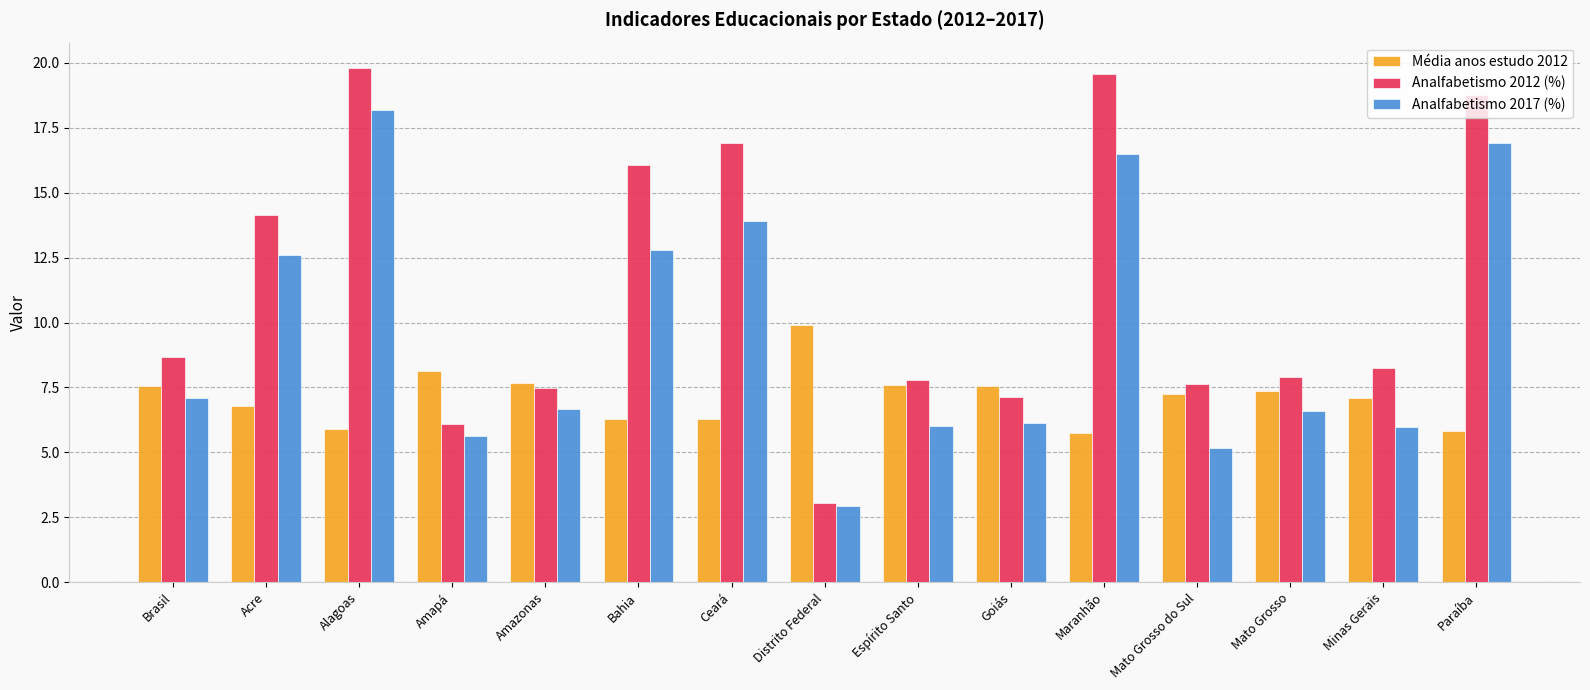

Which series has the largest total across all categories?

Analfabetismo 2012 (%)